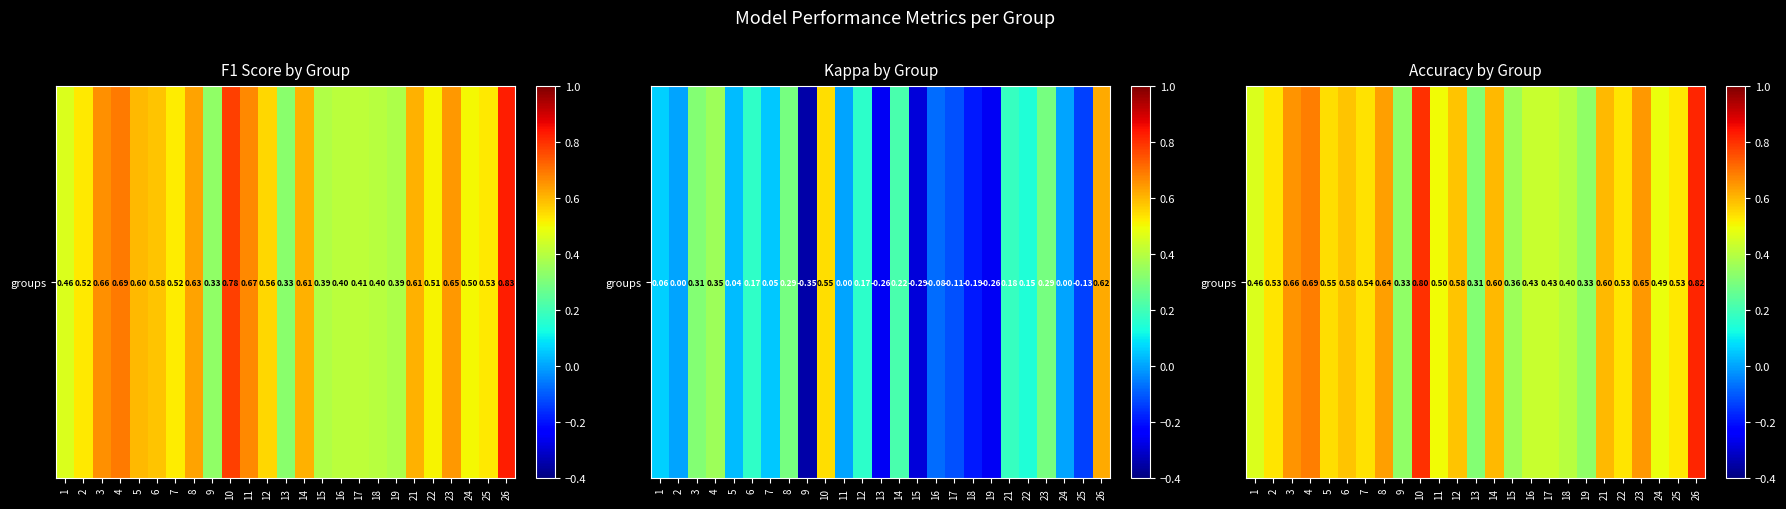

What is the greatest value displayed?

0.8